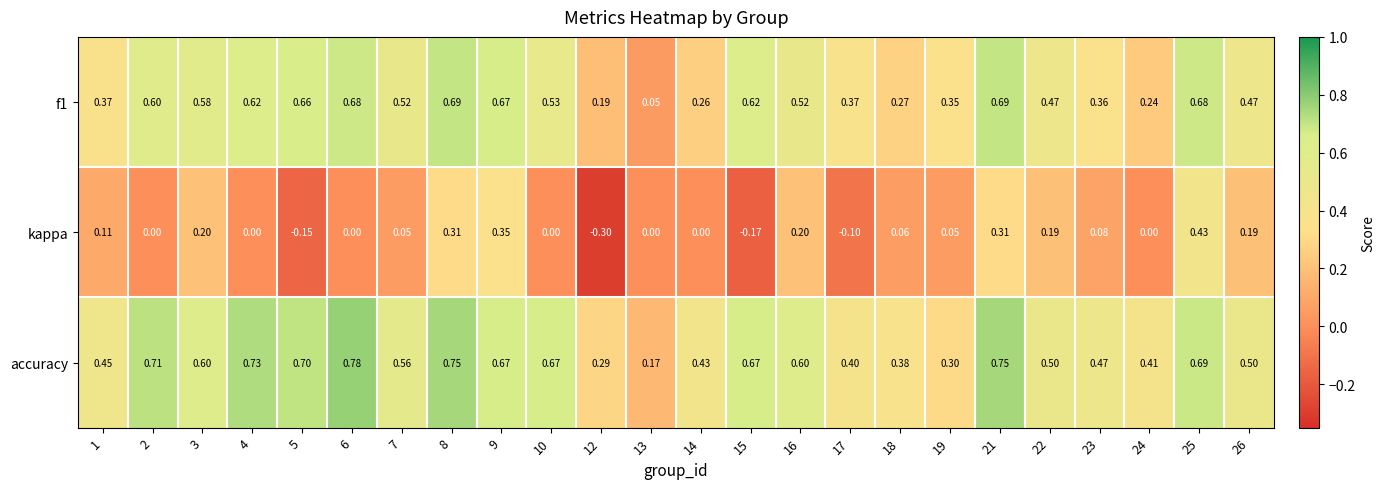

Rank the series at 19 from lowest to highest value.

kappa, accuracy, f1